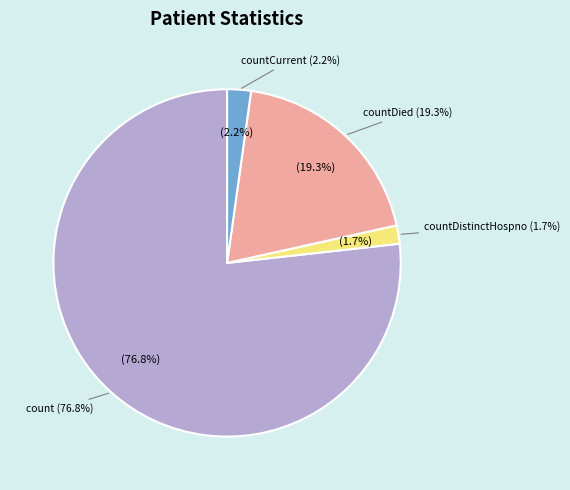

What percentage is the countCurrent slice, to the nearest percent?

2%